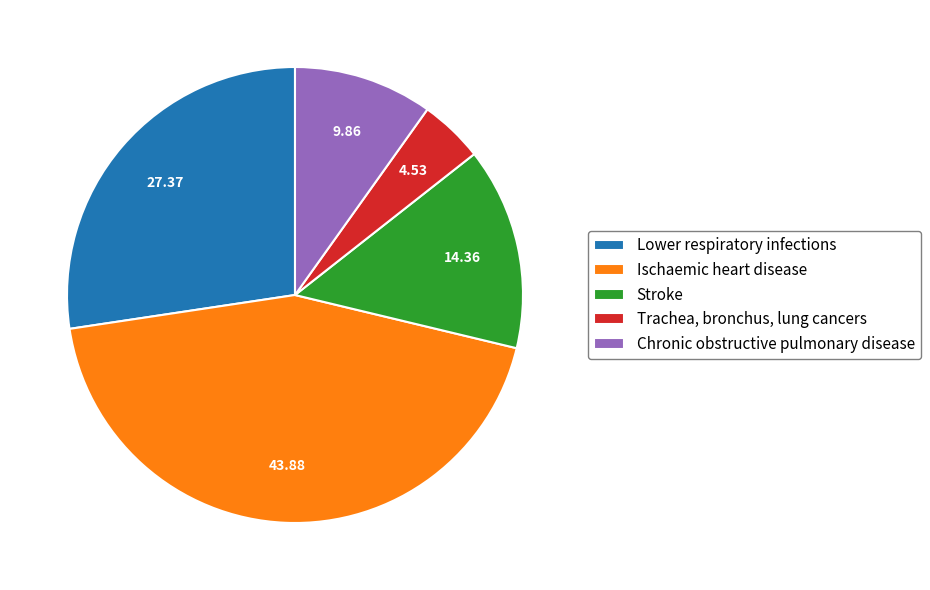

Which slice is the largest?

Ischaemic heart disease